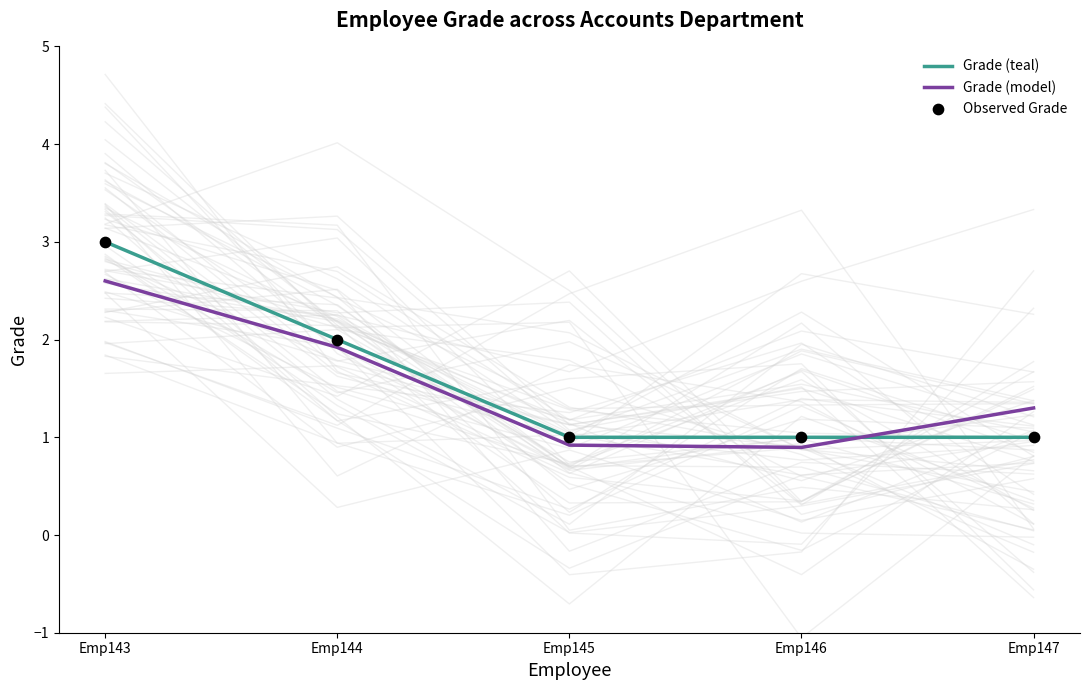

Which series has the largest total across all categories?

Grade (teal)